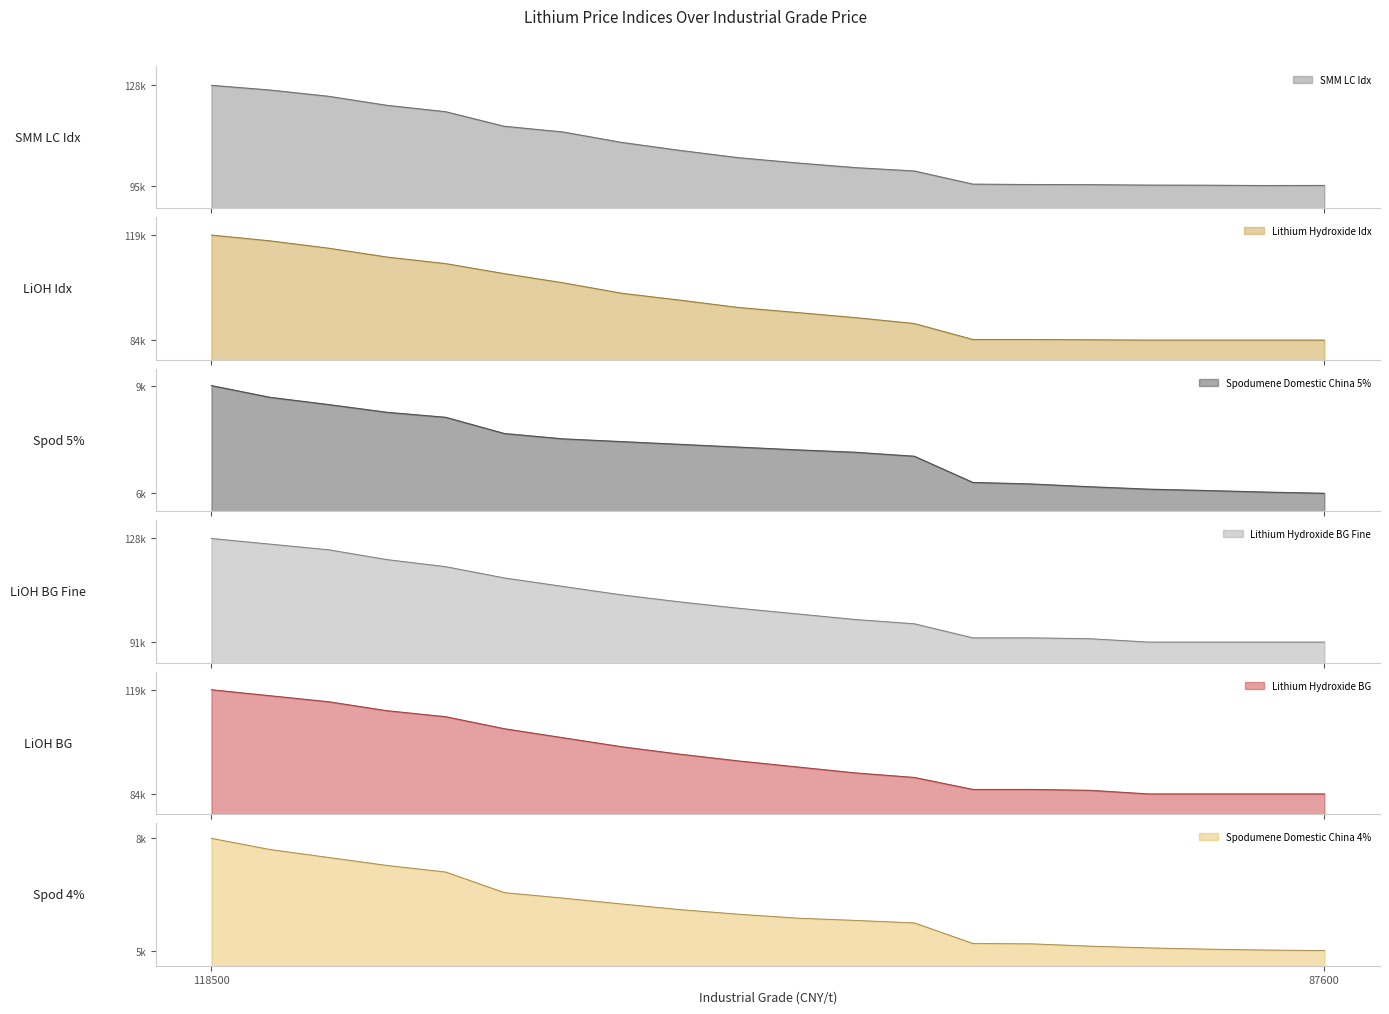

What is the label of the 18th point from the right?

113500